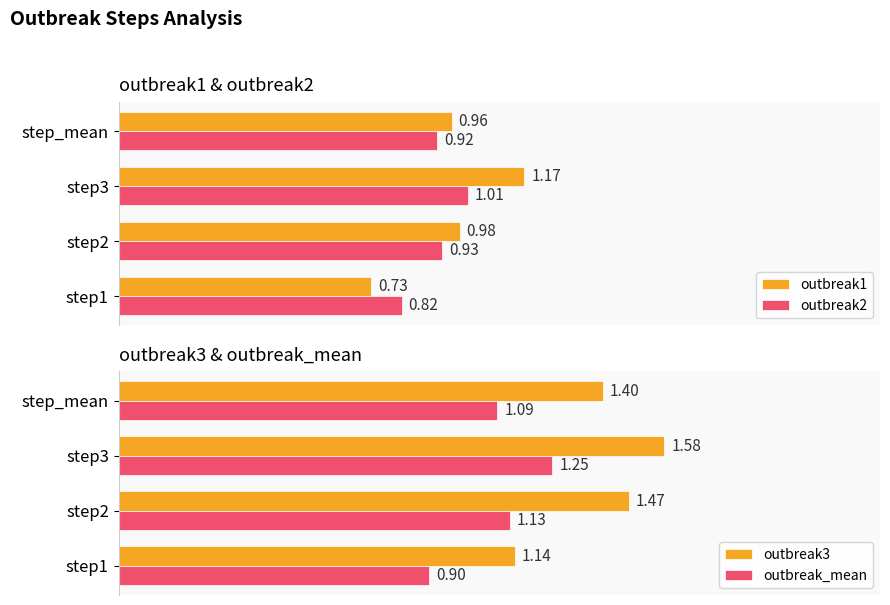

At which label is outbreak_mean closest to 1?

step_mean